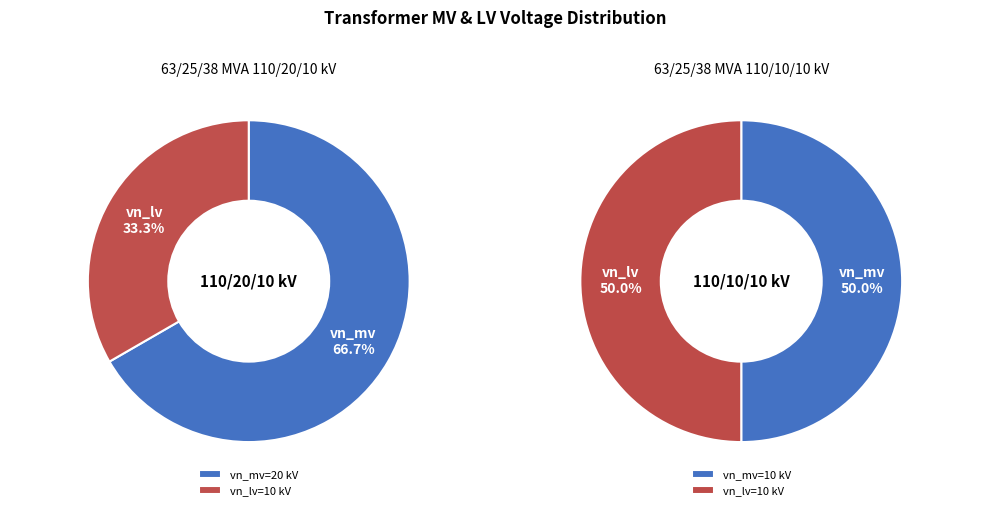

True or false: 63/25/38 MVA 110/10/10 kV accounts for 50% of the total.

True